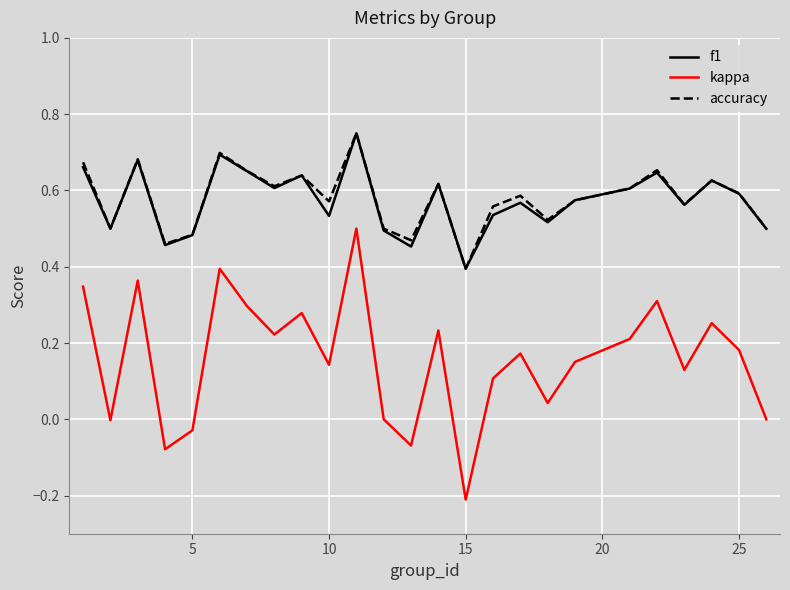

What are all the series names shown in the legend?

f1, kappa, accuracy